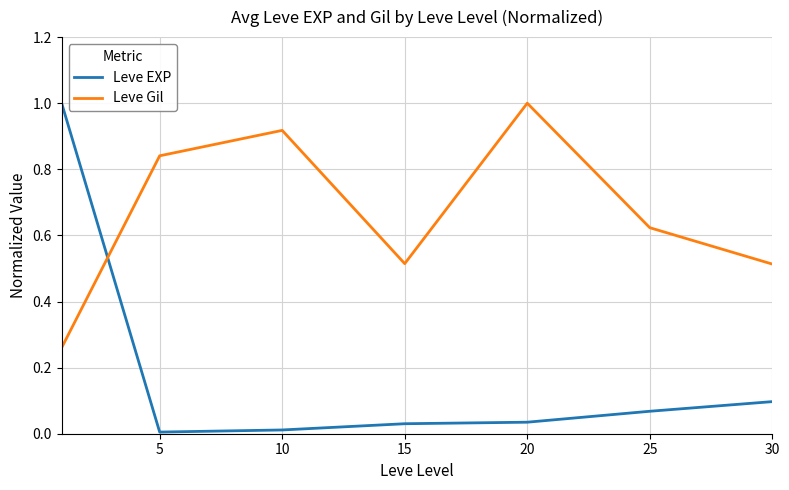

List the series in order of their overall mean, highest first.

Leve Gil, Leve EXP